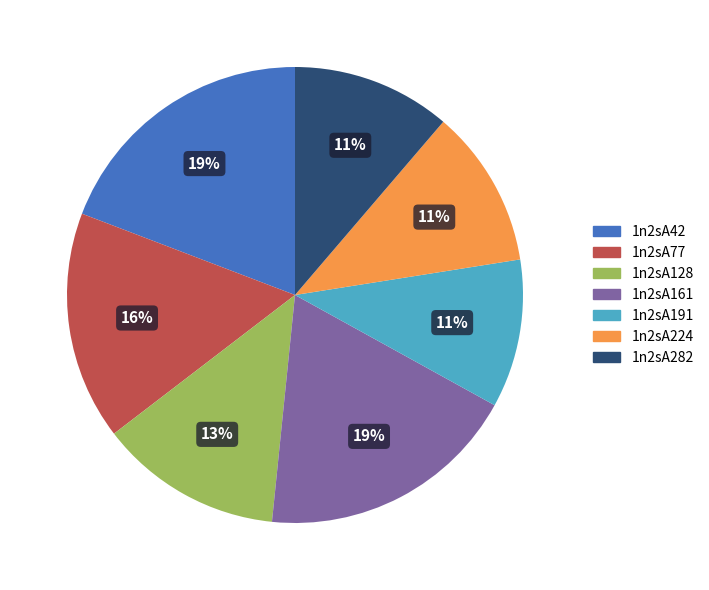

Is it true that 1n2sA282 is 25% of the pie?

False